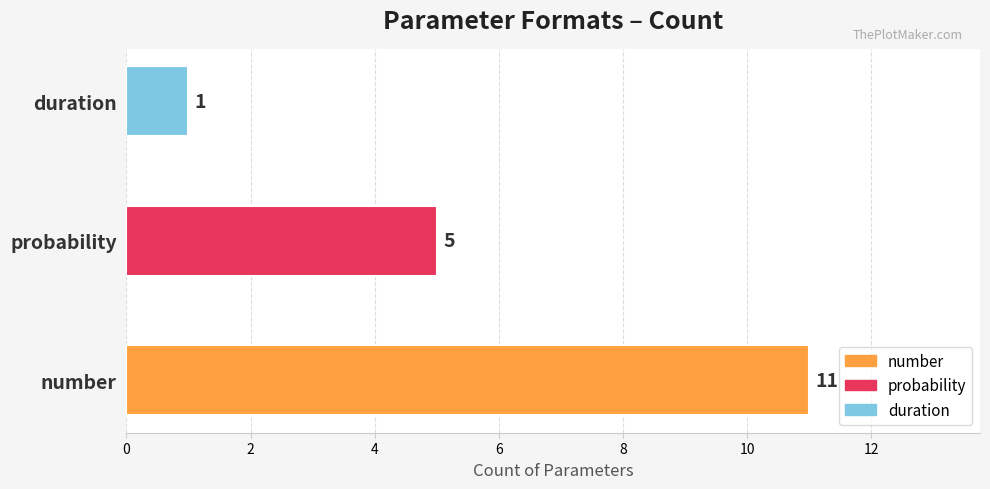

Reading top to bottom, transcribe all the data shown in this chart.

1	5	11